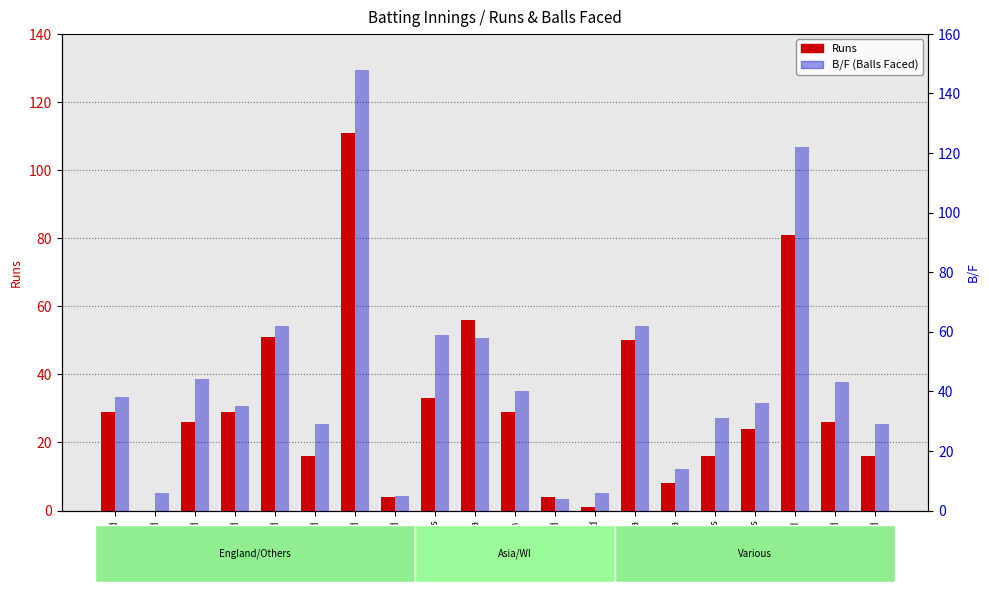

What is the sum of the B/F values at England and West Indies?

65